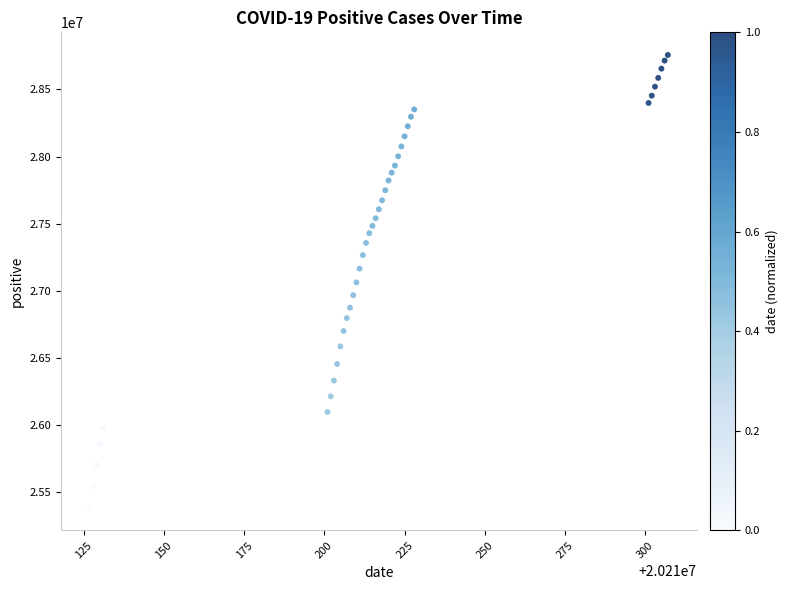

What is the range of Y values (max minus min)?

3372151